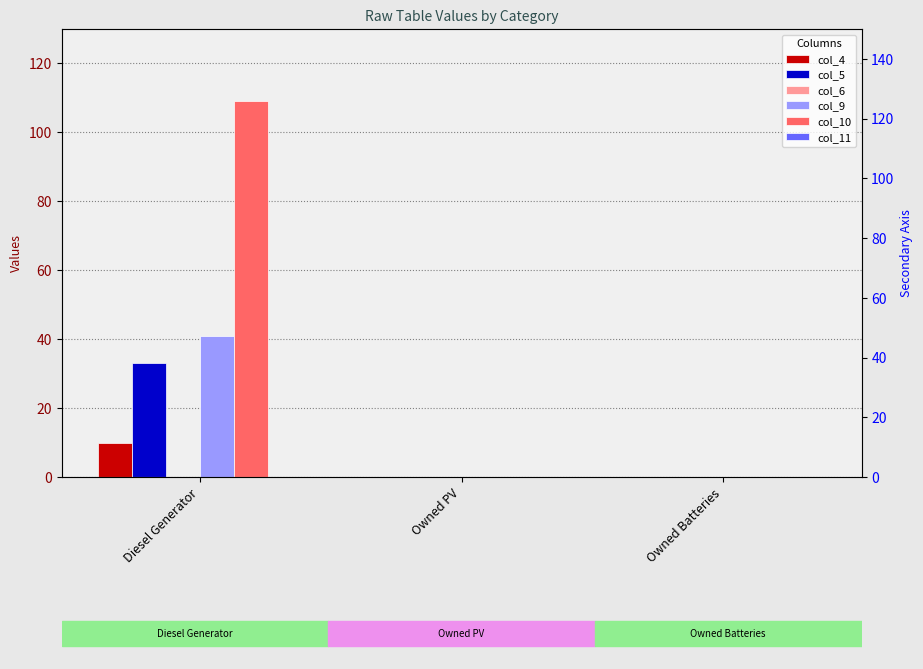

Which category has the highest value across all series?

Diesel Generator